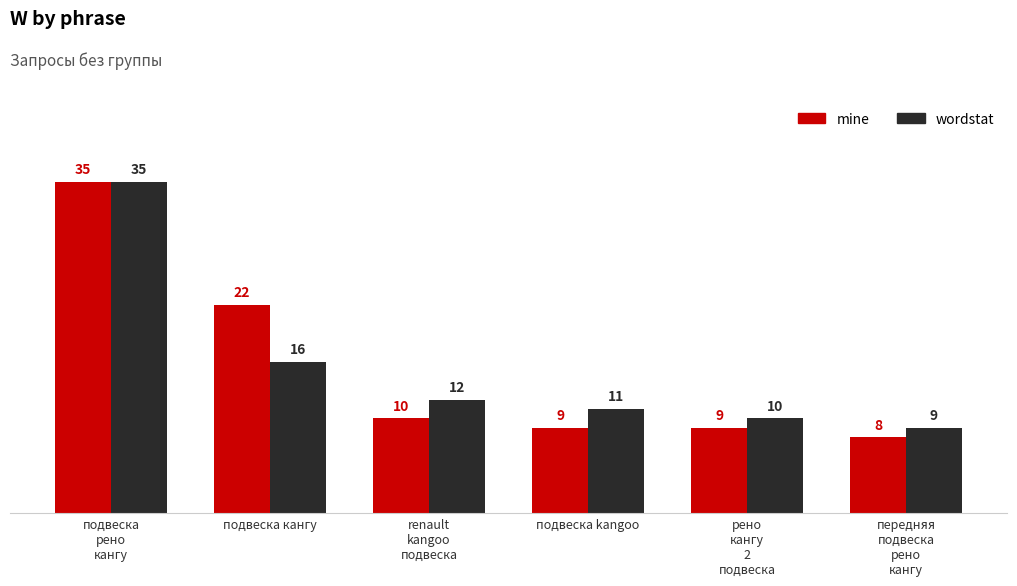

Between подвеска кангу and подвеска kangoo, which series saw the biggest shift?

mine